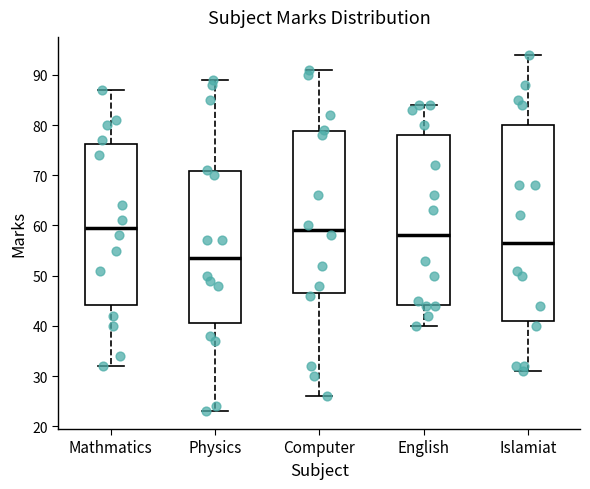

Reading left to right, transcribe this box plot: for each box, give where its median line is, the range the box spans, and where its two whiskers end, as read against the y-axis. The values are not printed on the chart, so give them approximately, as read against the axis.

Mathmatics: median 60, box 44 to 76, whiskers 32 to 87
Physics: median 54, box 41 to 71, whiskers 23 to 89
Computer: median 59, box 47 to 79, whiskers 26 to 91
English: median 58, box 44 to 78, whiskers 40 to 84
Islamiat: median 57, box 41 to 80, whiskers 31 to 94